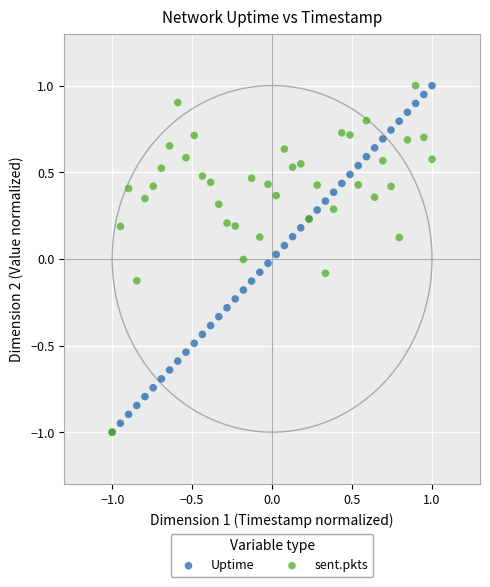

What are all the series names shown in the legend?

Uptime, sent.pkts